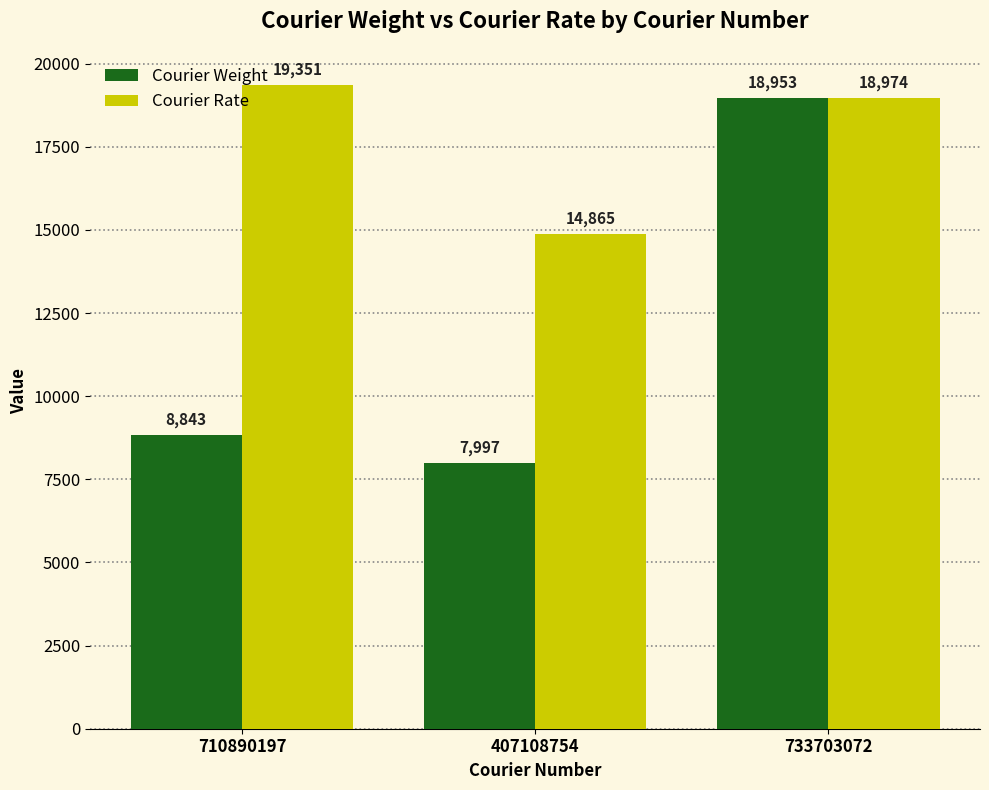

What are all the series names shown in the legend?

Courier Weight, Courier Rate